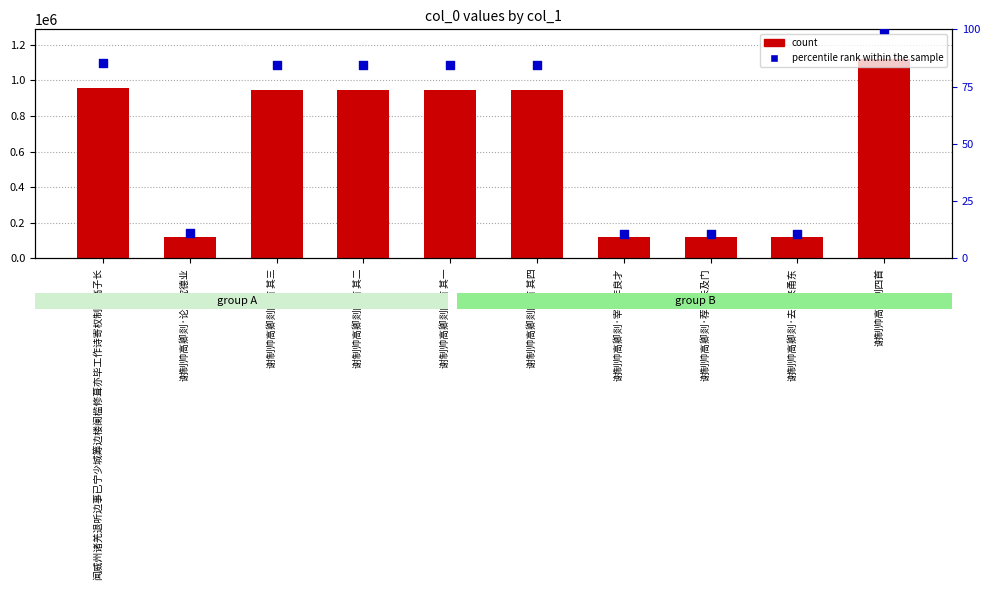

At how many categories does at least one series exceed 678135?

6